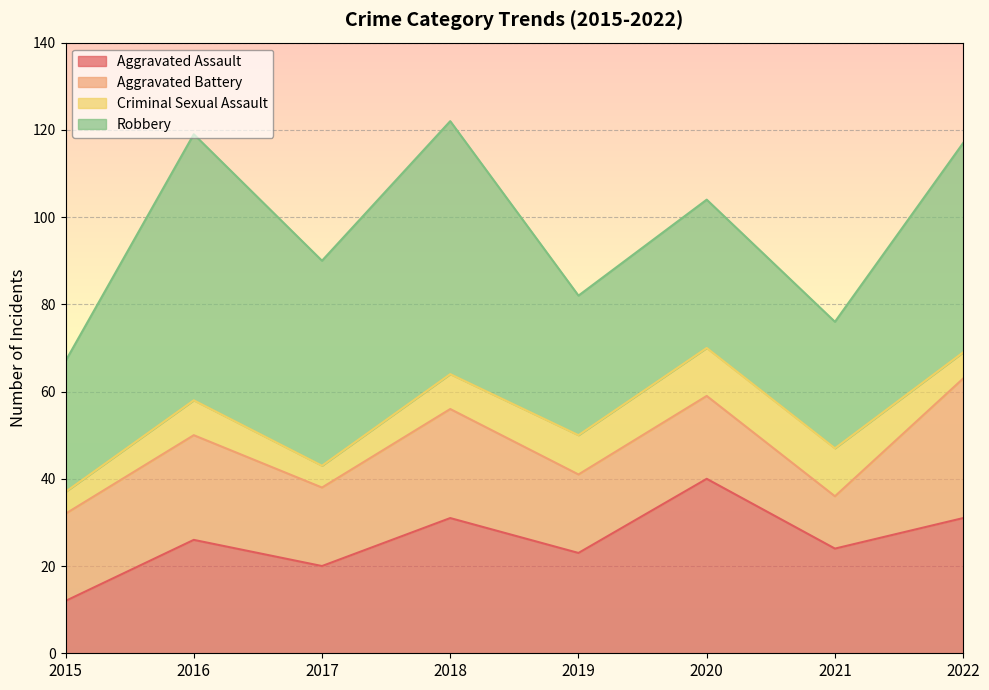

What is the sum of all Criminal Sexual Assault values?

63